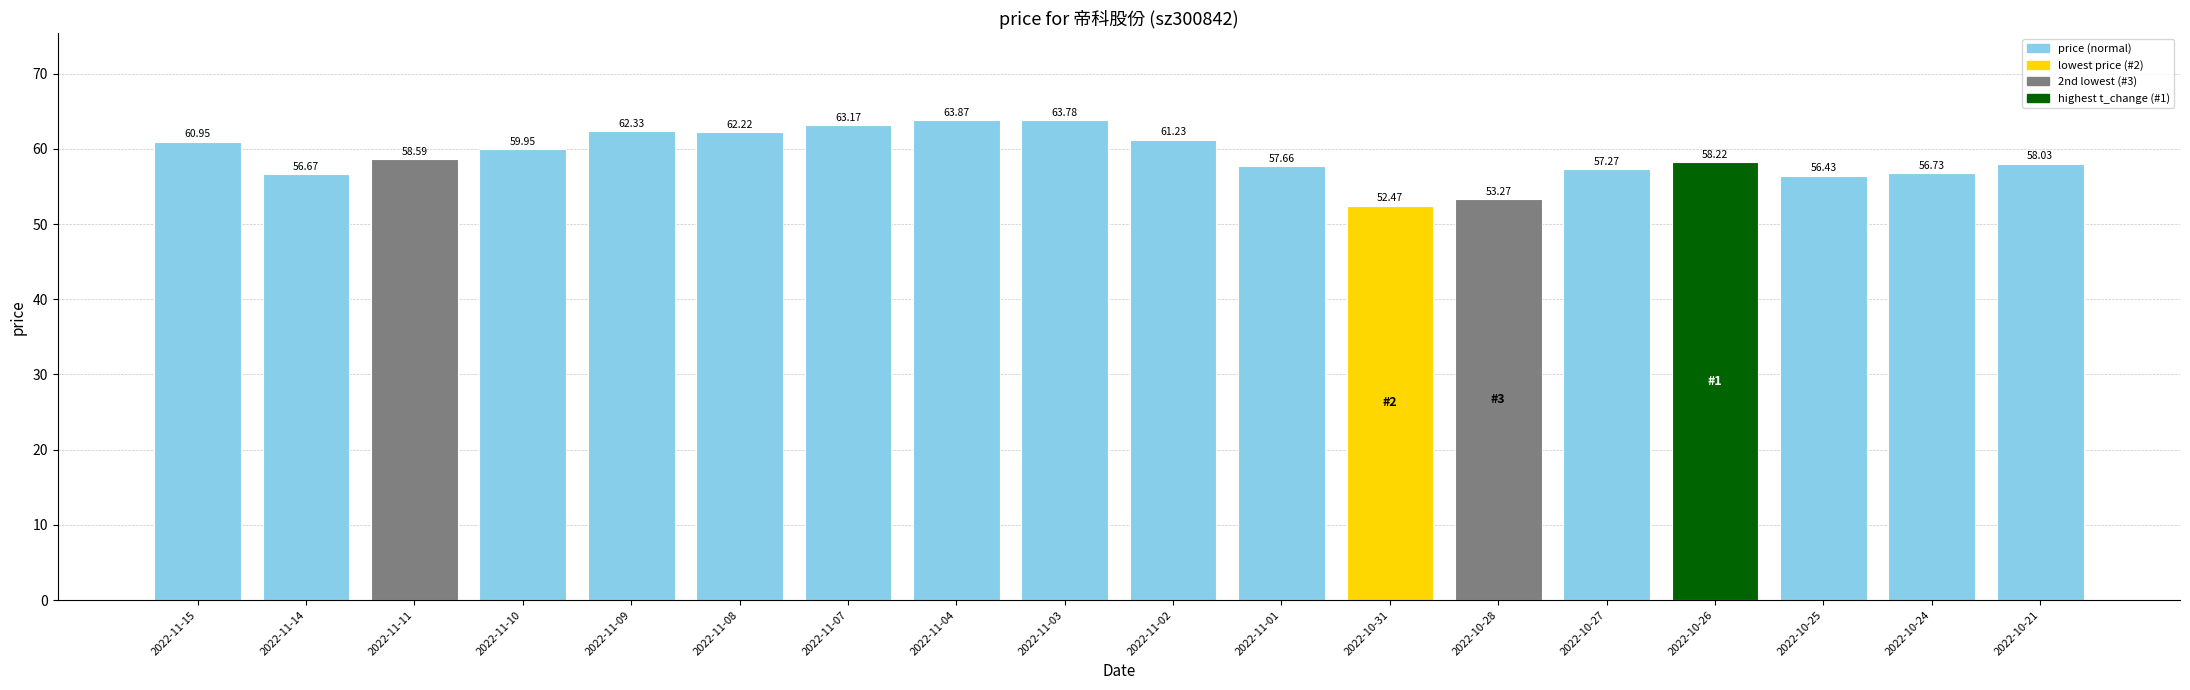

How many data points are less than 58?

7